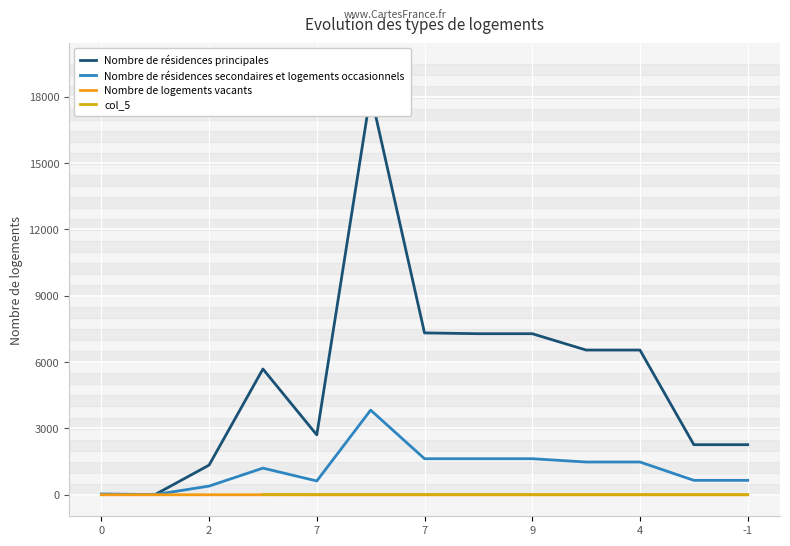

What is the sum of all col_2 values?

15249.0